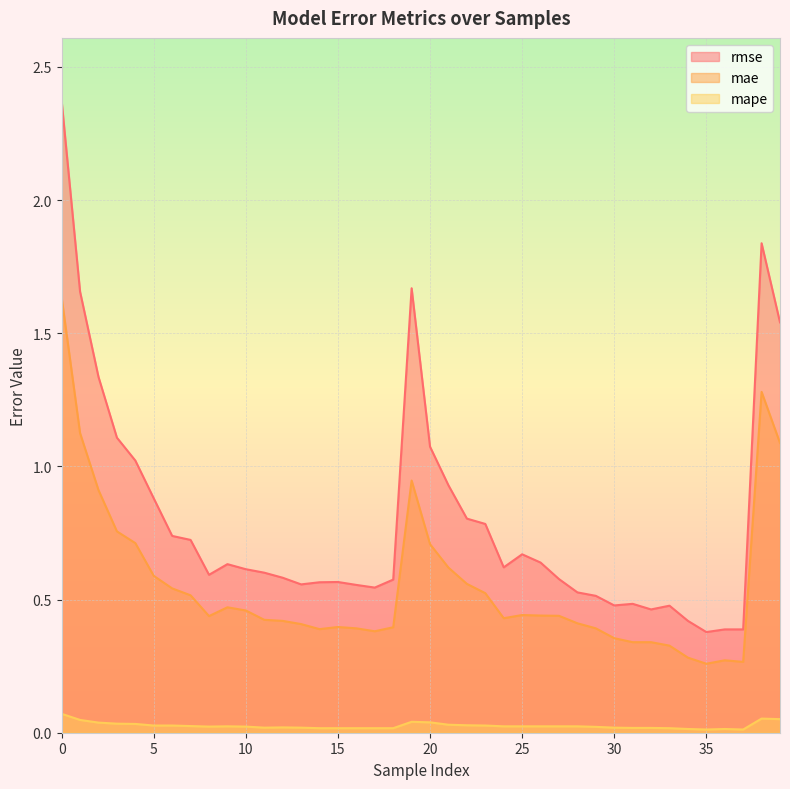

Between 17 and 8, which is larger?

8